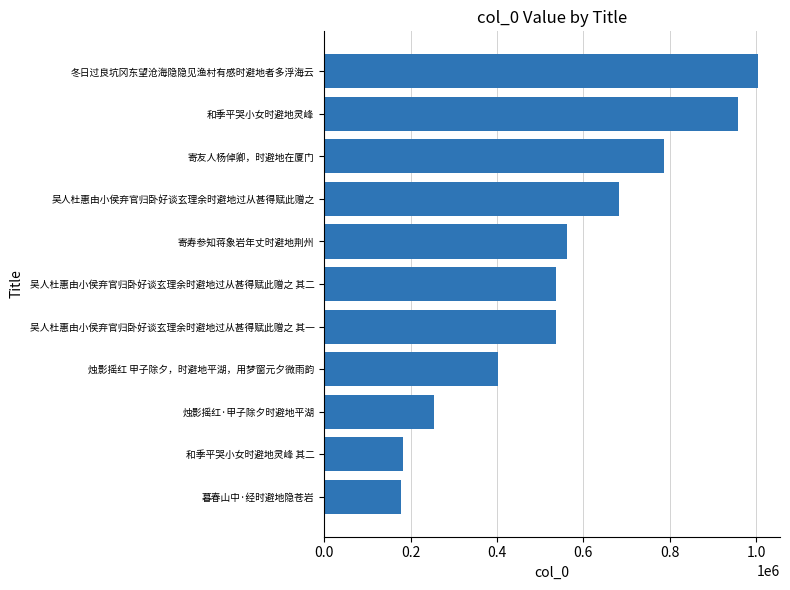

What is the ratio of the value at 烛影摇红 甲子除夕，时避地平湖，用梦窗元夕微雨韵 to the value at 吴人杜惠由小侯弃官归卧好谈玄理余时避地过从甚得赋此赠之 其二?

0.7